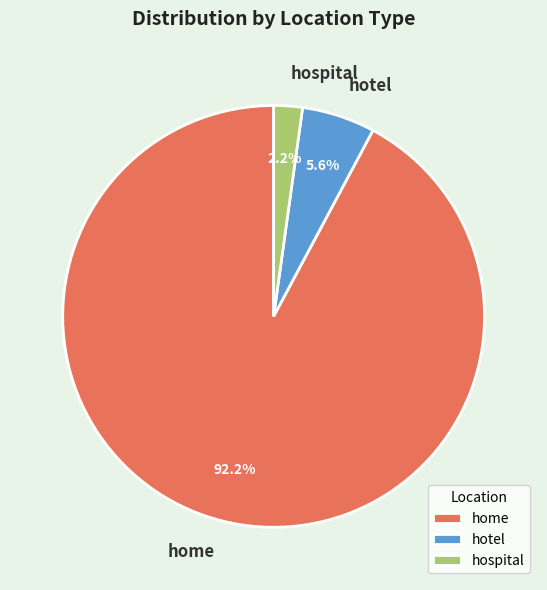

What percentage is the hotel slice, to the nearest percent?

6%